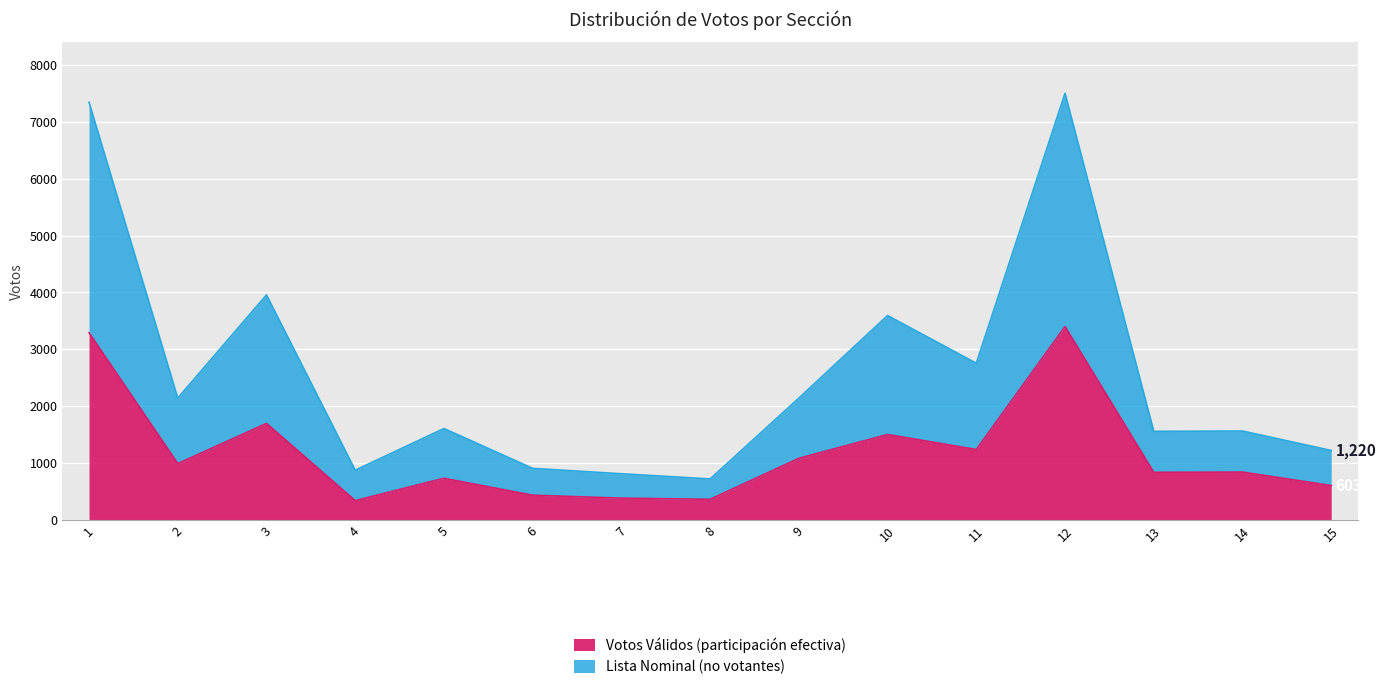

The value of Votos Válidos (participación efectiva) at 10 is 736. True or false?

False